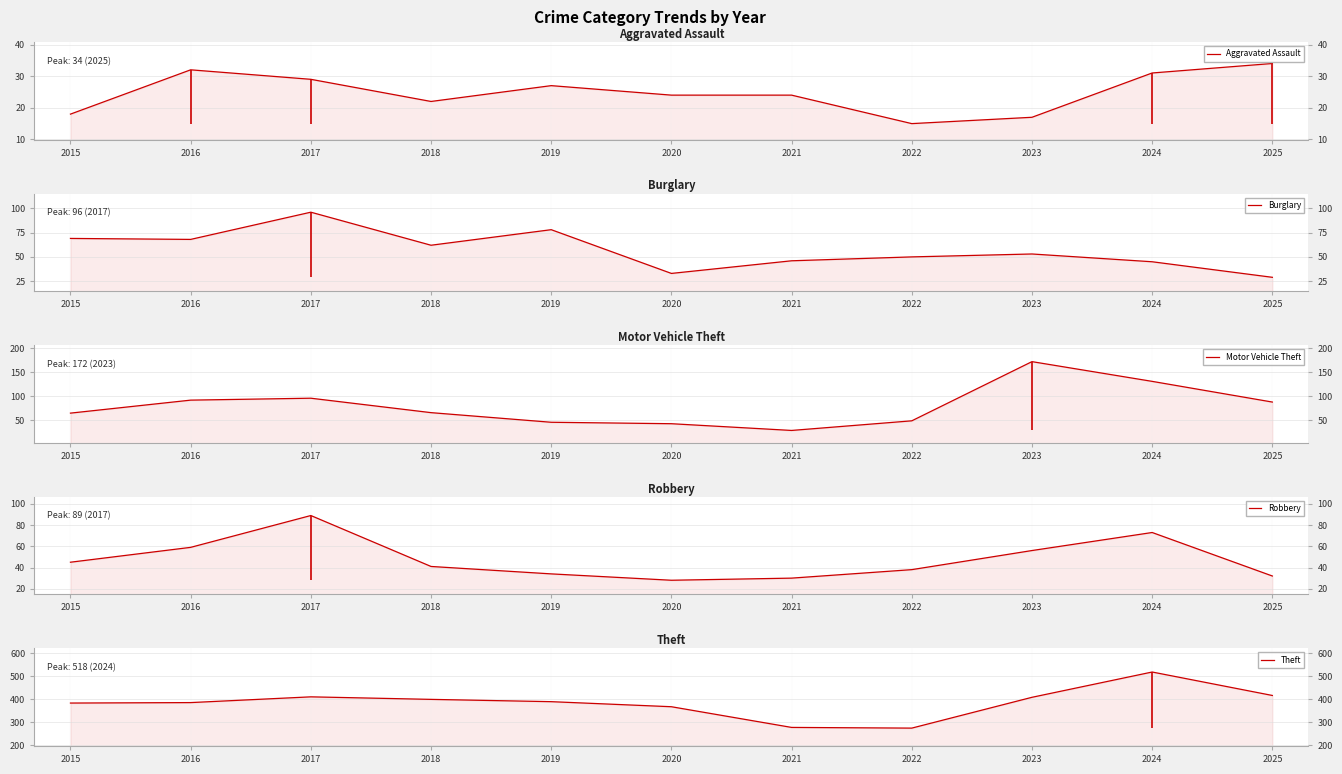

Rank the series at 2022 from lowest to highest value.

Aggravated Assault, Robbery, Motor Vehicle Theft, Burglary, Theft